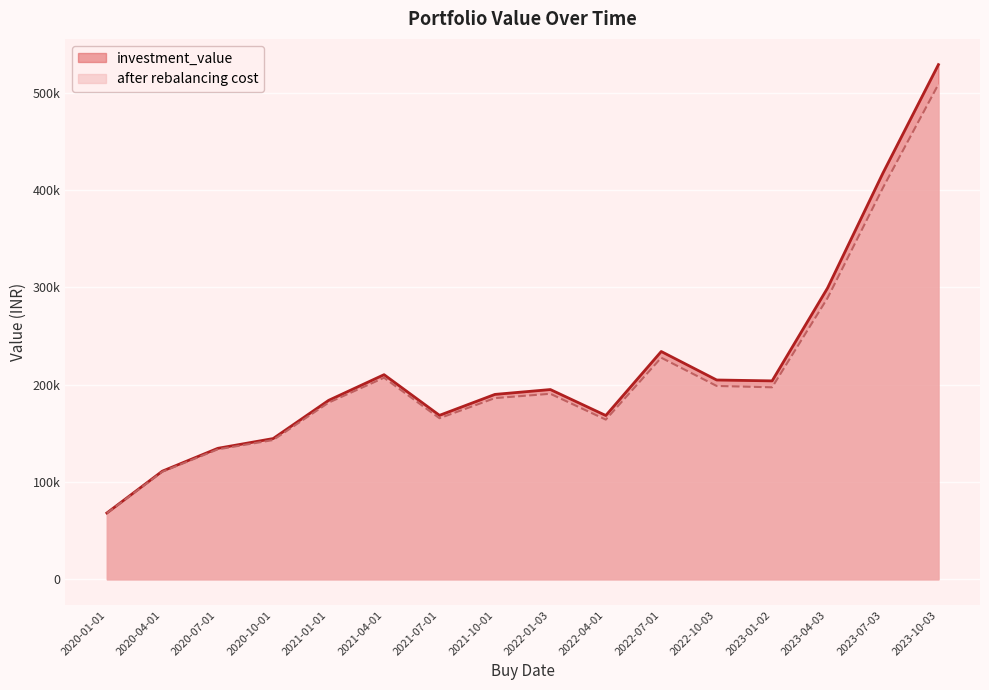

List the labels in order of investment_value value, largest first.

2023-10-03, 2023-07-03, 2023-04-03, 2022-07-01, 2021-04-01, 2022-10-03, 2023-01-02, 2022-01-03, 2021-10-01, 2021-01-01, 2021-07-01, 2022-04-01, 2020-10-01, 2020-07-01, 2020-04-01, 2020-01-01